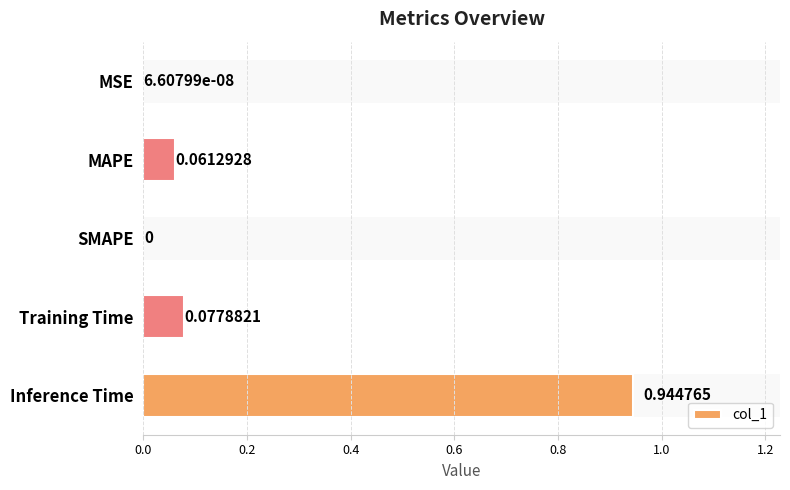

At which category does the chart reach its peak across all series?

Inference Time